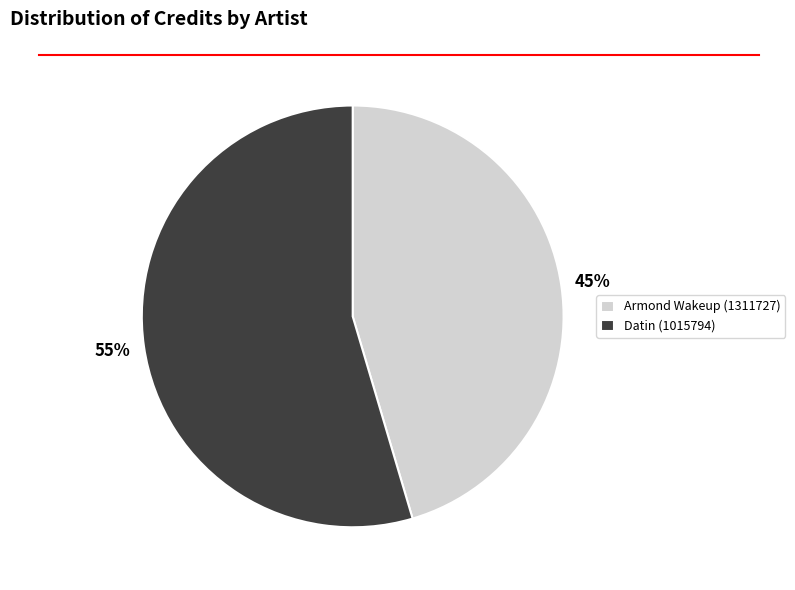

How many segments does this pie chart have?

2